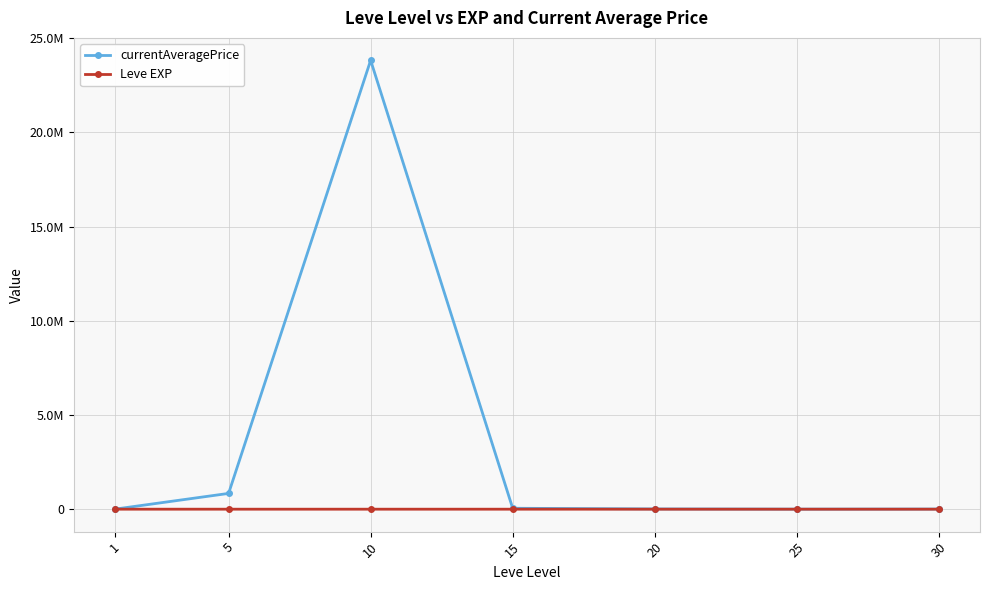

How many interior local peaks does the currentAveragePrice series have?

1